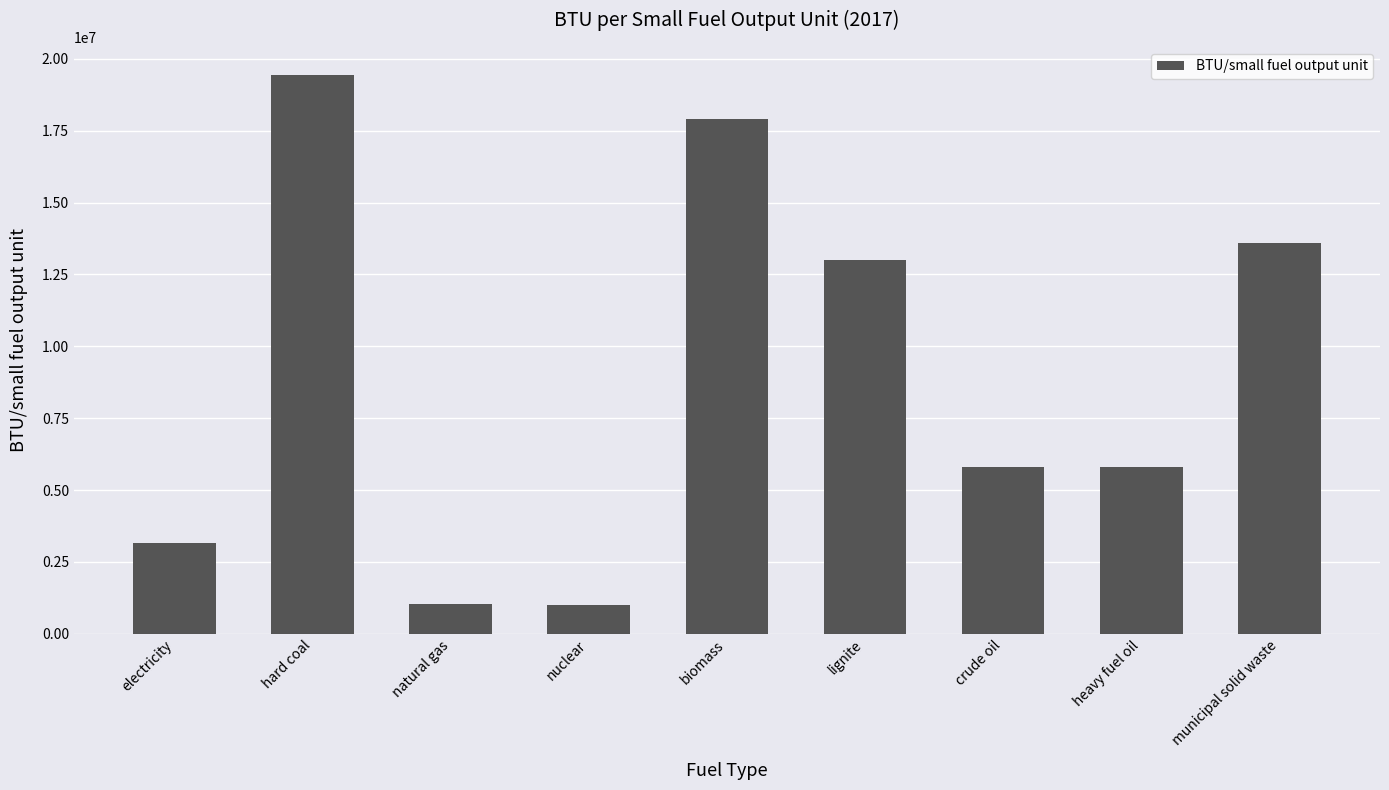

The chart shows a value of 5810700 at crude oil. True or false?

True